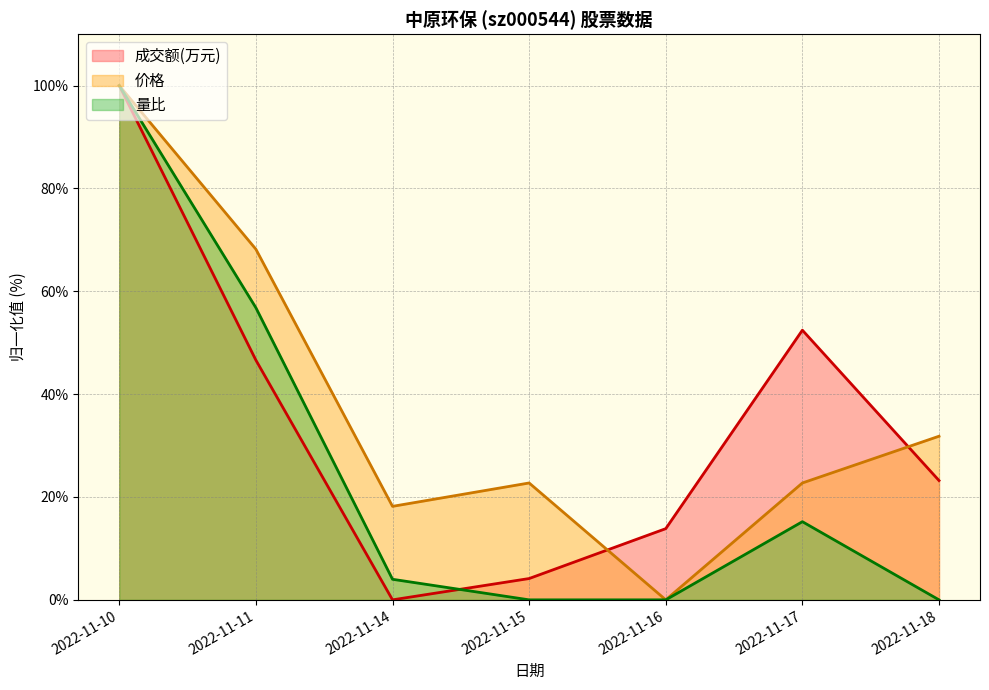

Which series has the widest spread of values?

成交额(万元)